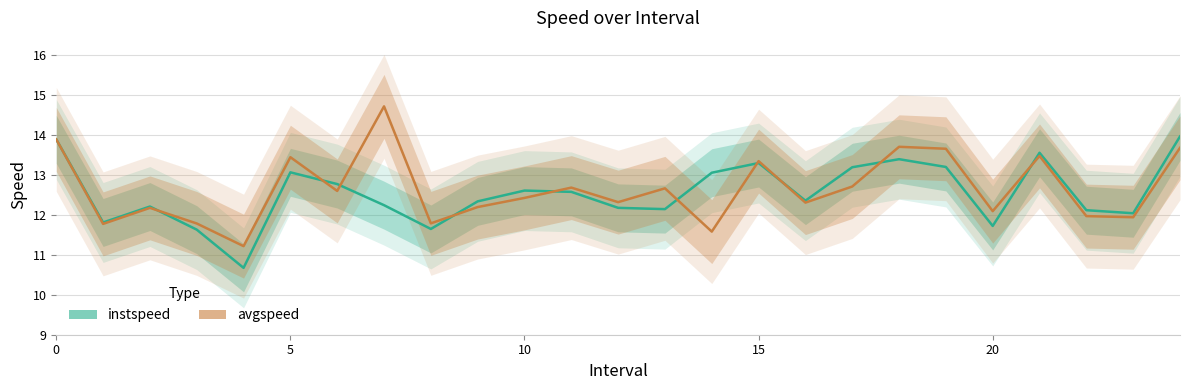

What is the difference between the second highest and second lowest values in the avgspeed series?

2.3